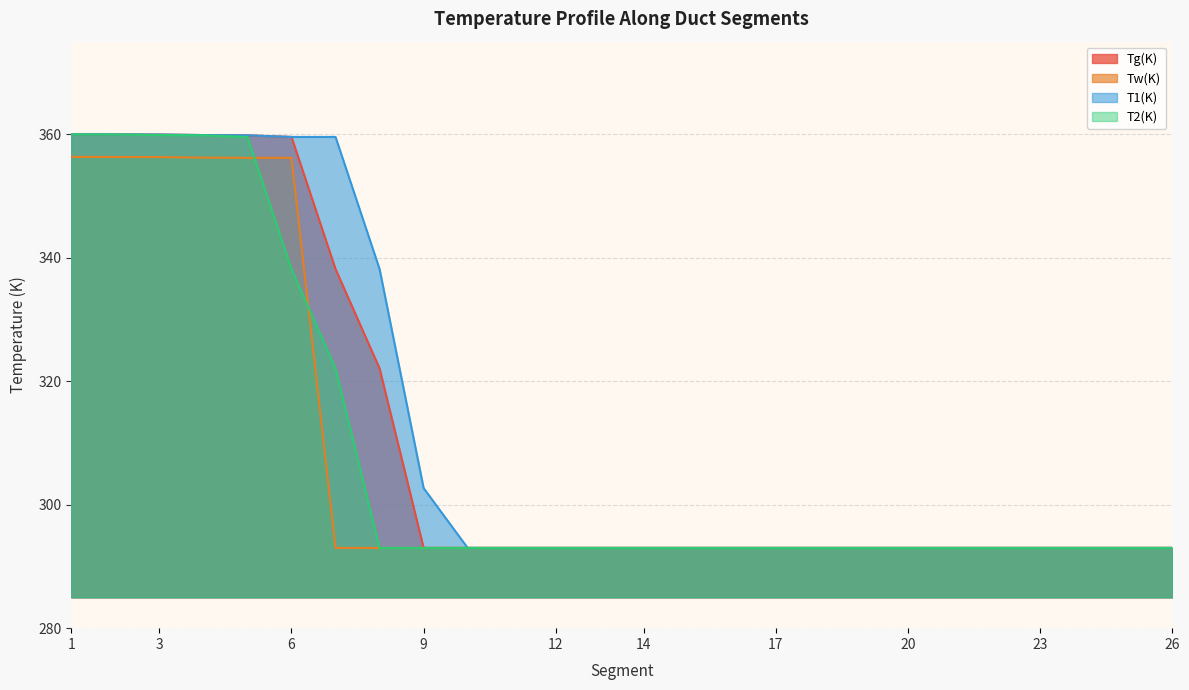

What is the average value of the T2(K) series?

308.7